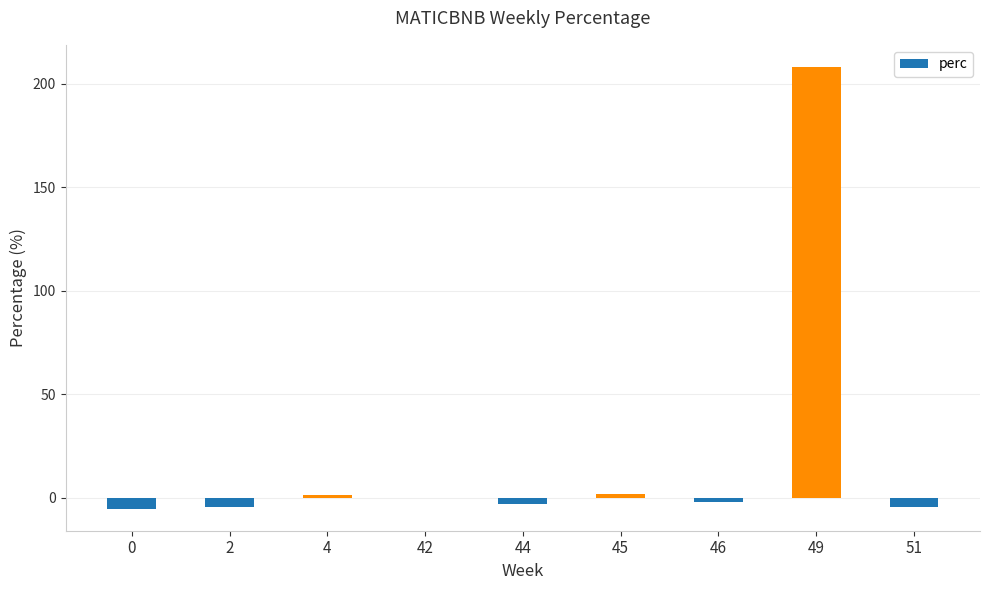

How many distinct data groups are displayed?

1